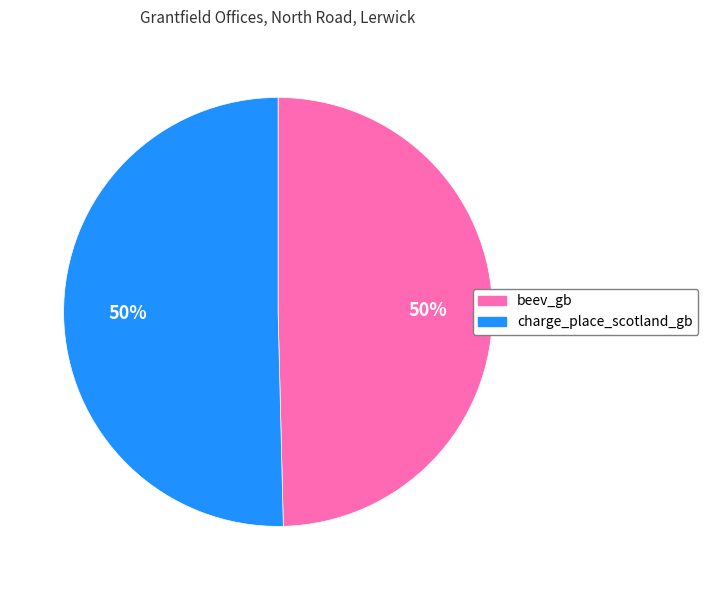

Approximately how many times larger is the value at charge_place_scotland_gb compared to beev_gb?

1.0